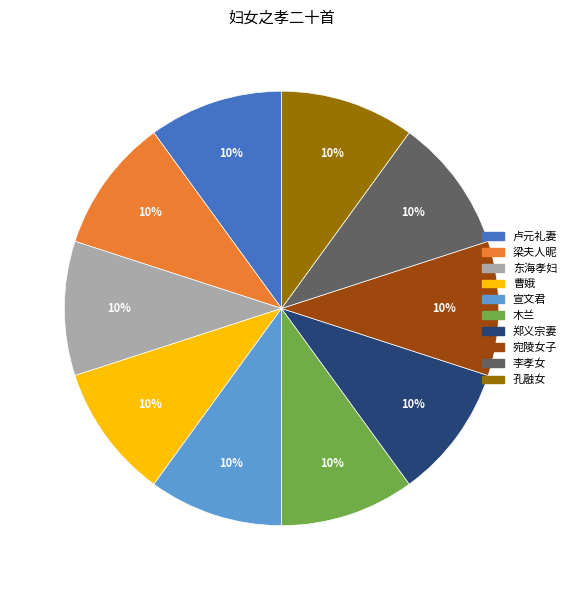

Do 孔融女 and 宣文君 together represent more than half of the pie?

No